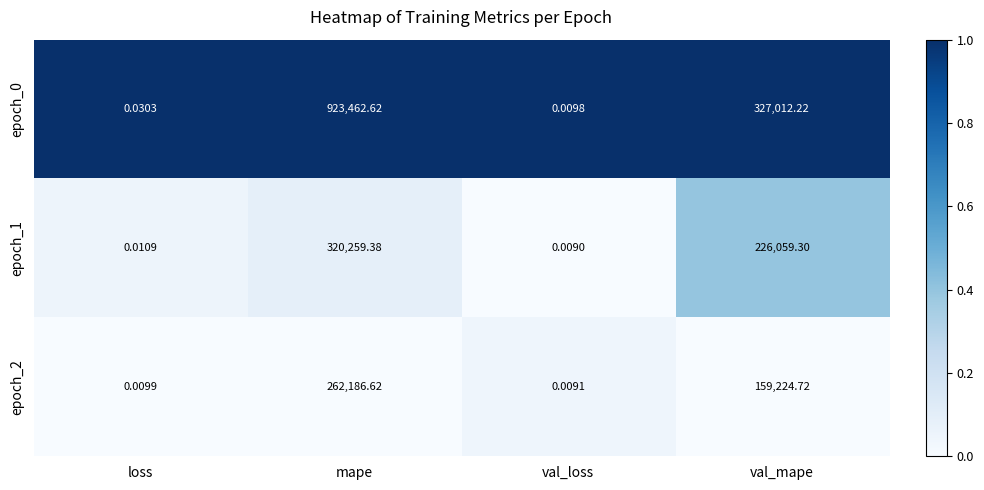

At which category is the sum across all series the highest?

mape